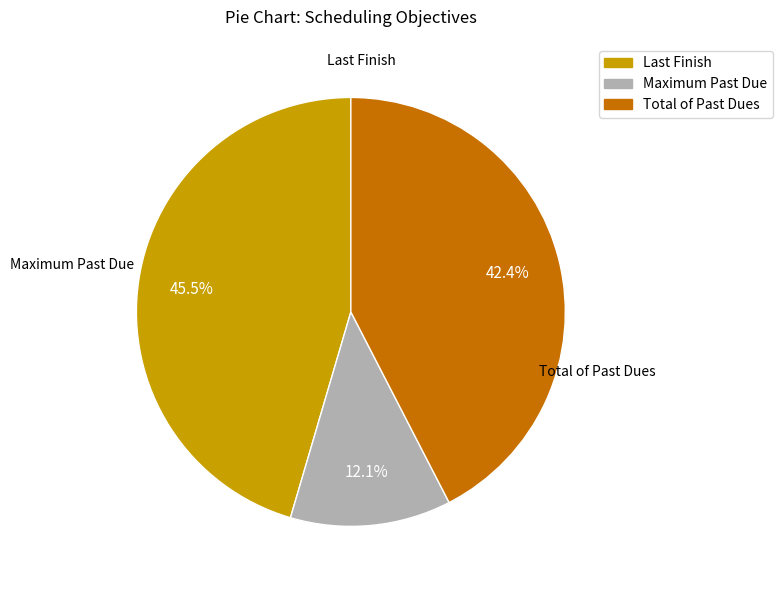

How many segments does this pie chart have?

3